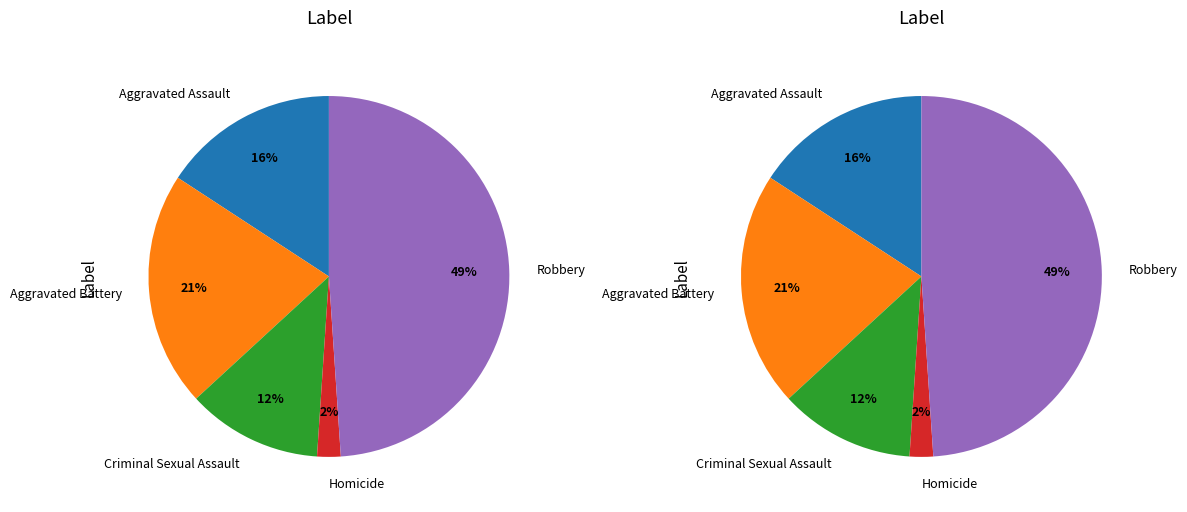

To the nearest percent, what is the difference between the Aggravated Battery and Homicide slice percentages?

19%